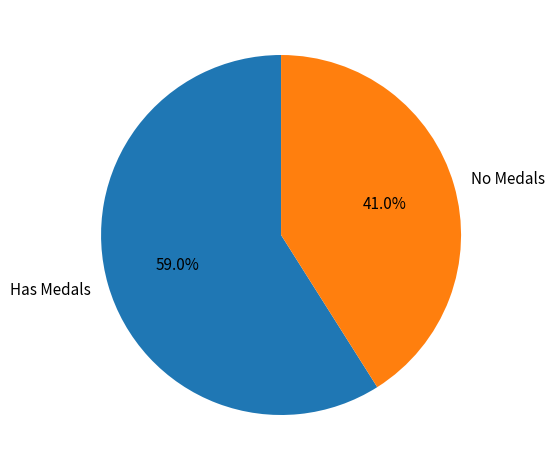

Rank the categories by value from highest to lowest.

Has Medals, No Medals